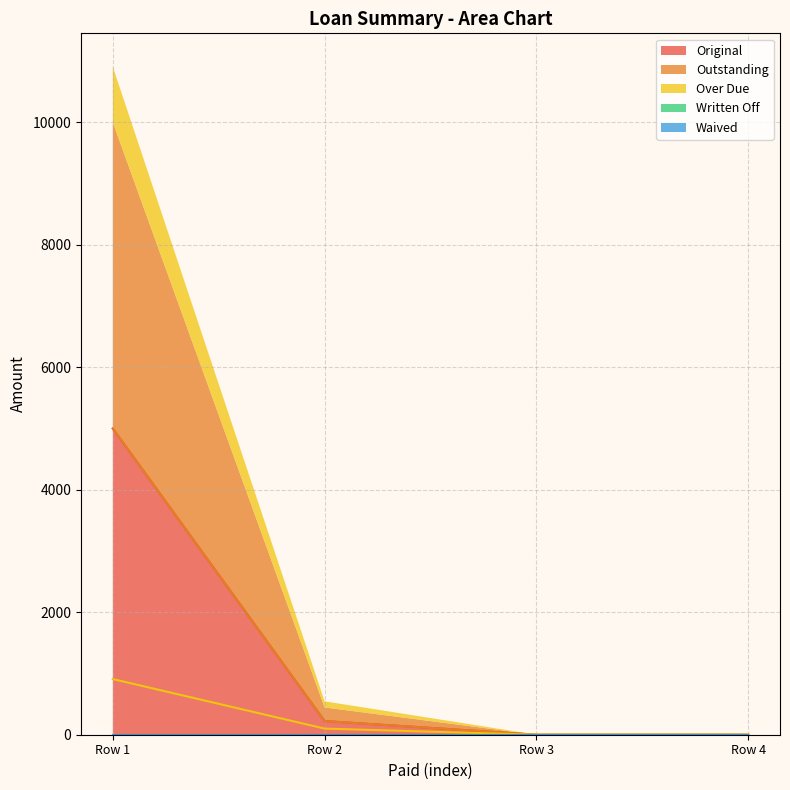

What is the maximum value for Original?

5000.0